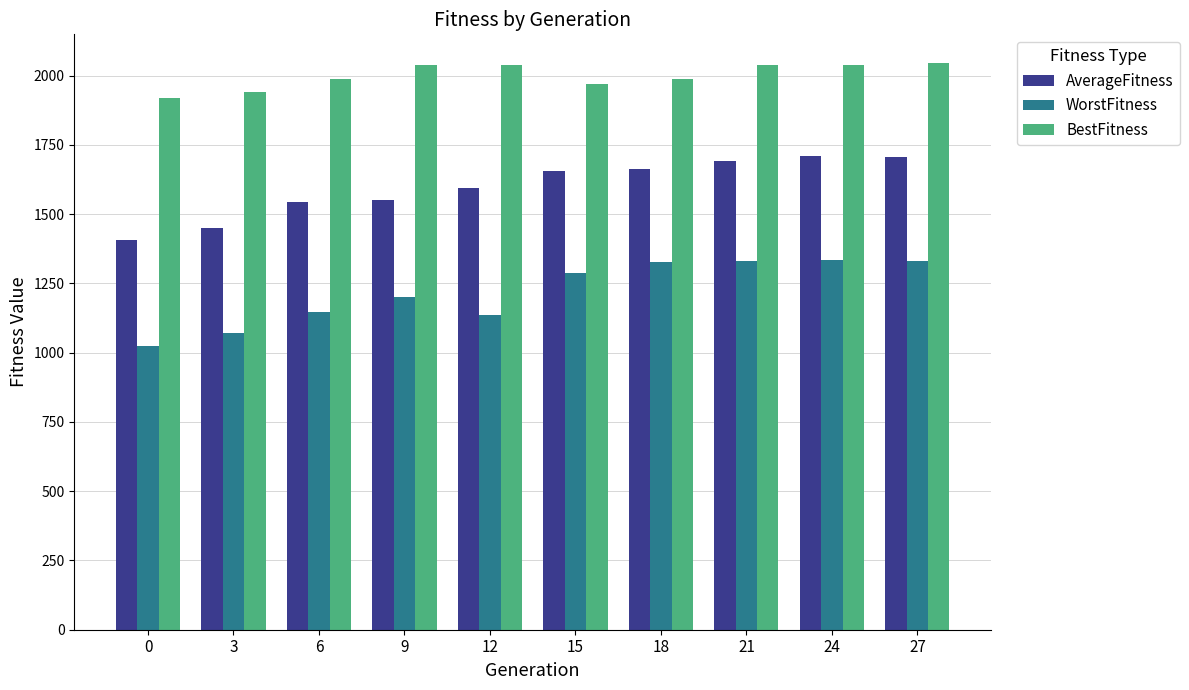

Does the chart contain stacked bars?

No